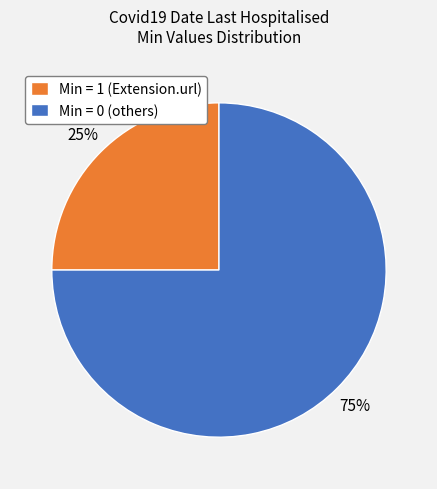

Between Min = 0 (others) and Min = 1 (Extension.url), which is larger?

Min = 0 (others)